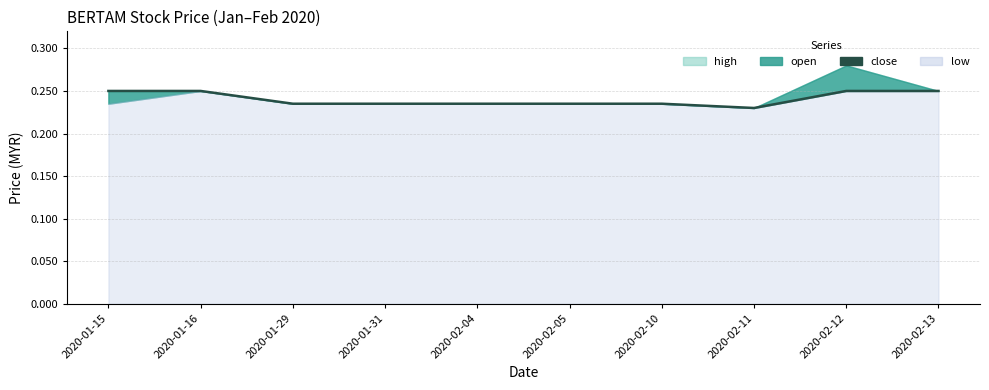

Reading left to right, extract all data points from this chart.

0.2	0.2	0.2	0.2	0.2	0.2	0.2	0.2	0.2	0.2